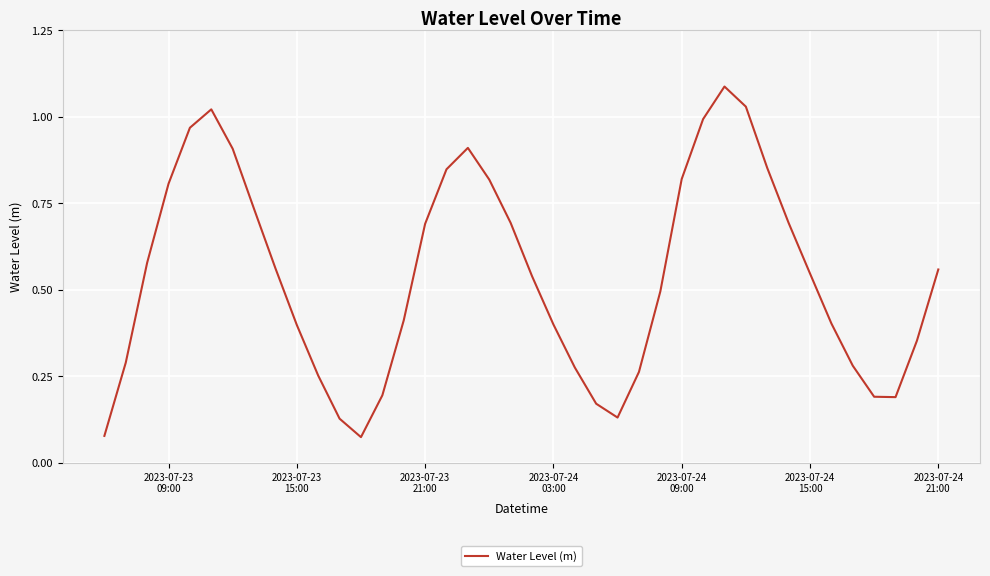

How many series are shown in this chart?

1